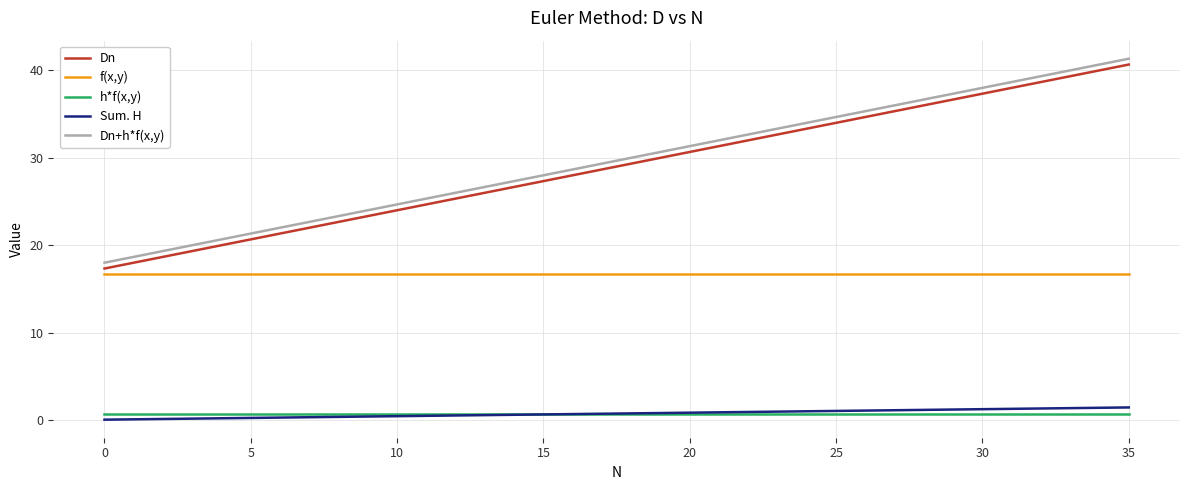

The Dn+h*f(x,y) series shows 11.3 at 5. True or false?

False